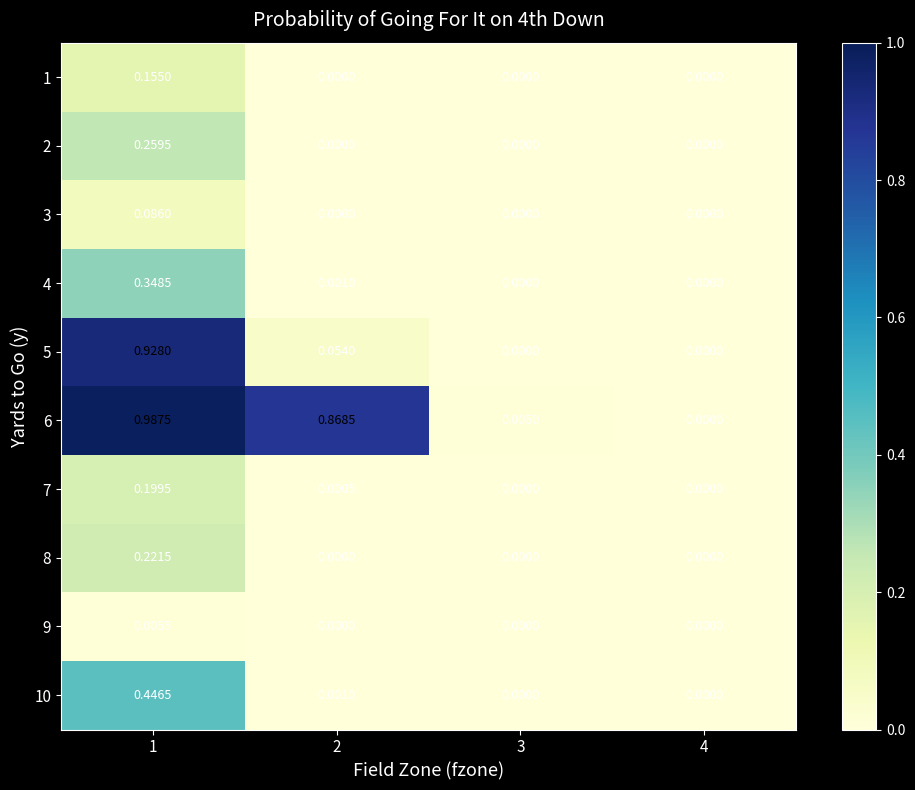

Is the value of 6 at 4 greater than the value of 5 at 1?

No